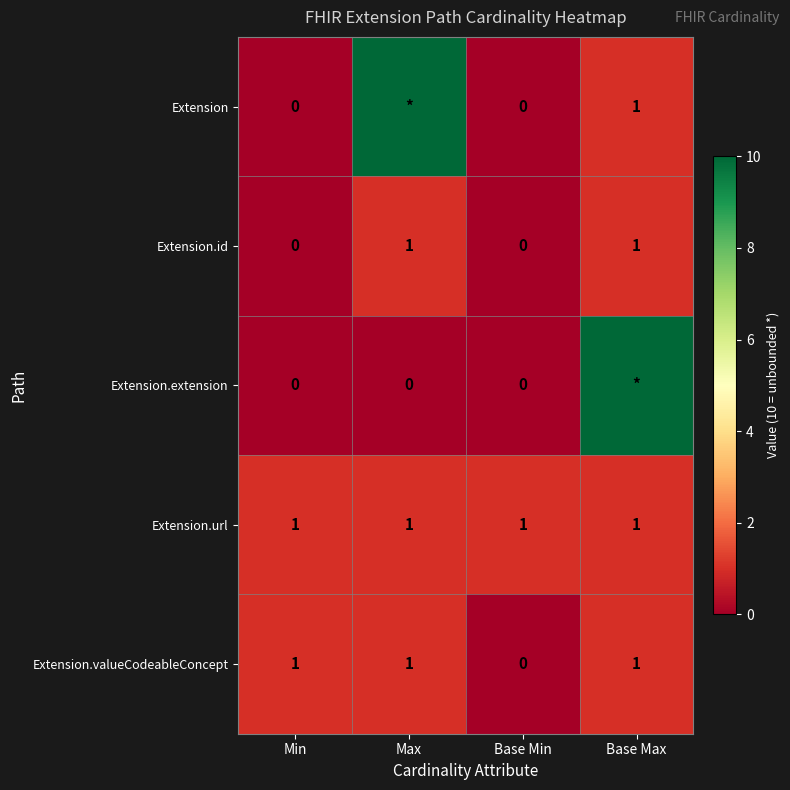

The value of Extension.id at Base Min is 0. True or false?

True